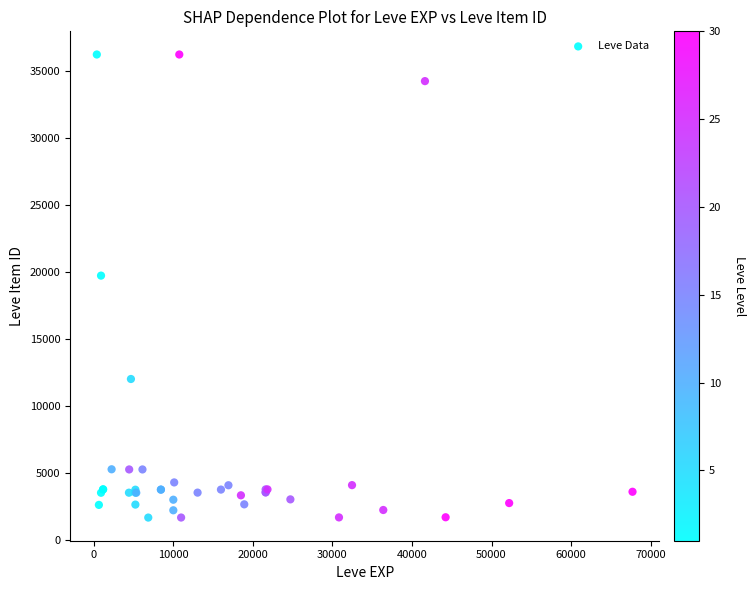

What Y value in the scatter plot is closest to 18967?

19744